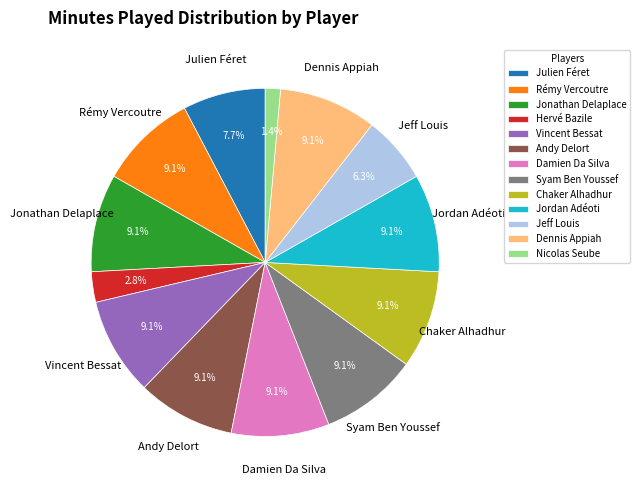

Which category has the smallest portion of the pie?

Nicolas Seube